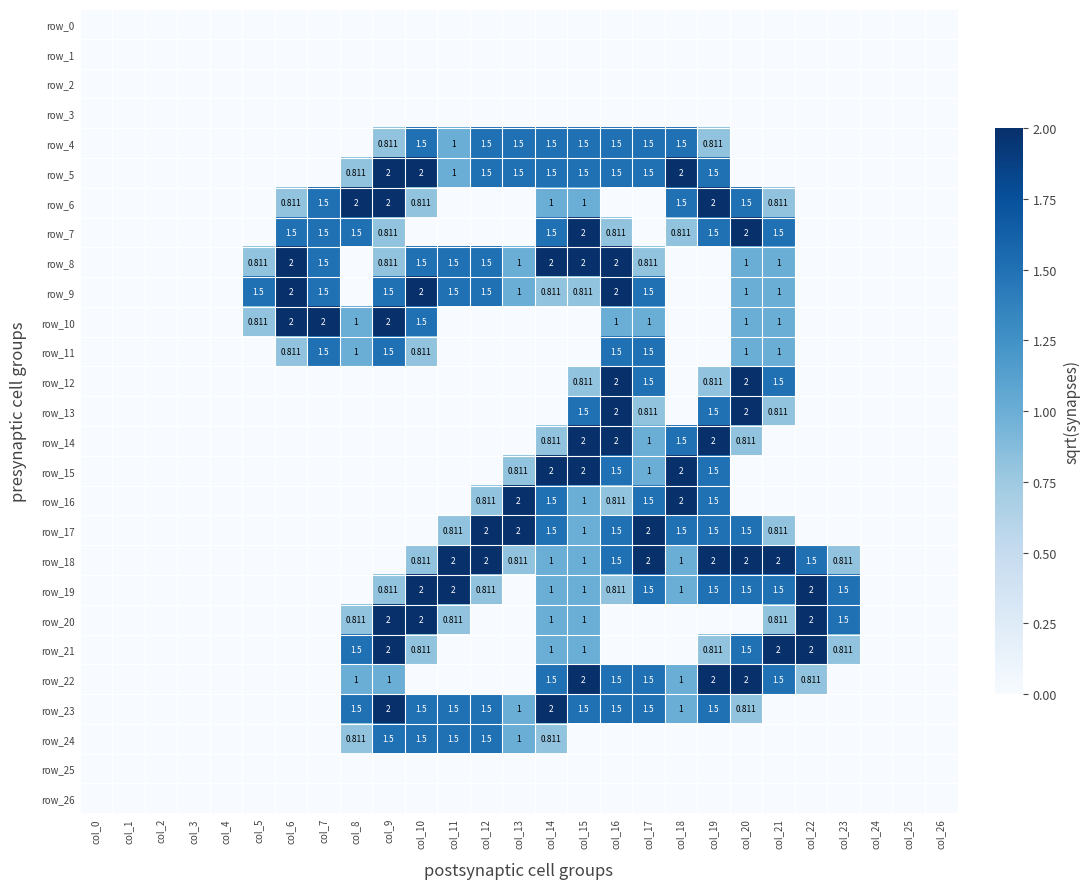

The row_16 series shows 1.5 at col_17. True or false?

True